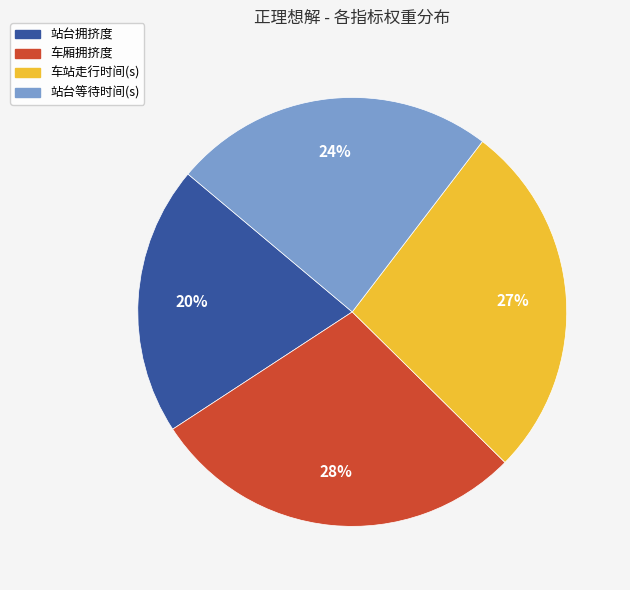

The 站台拥挤度 slice represents 20% of the pie. True or false?

True